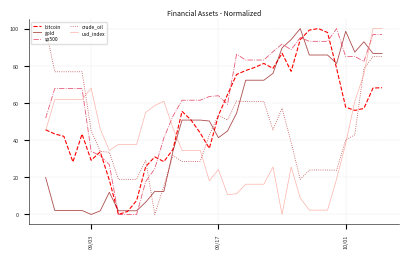

Which series has the largest total across all categories?

sp500